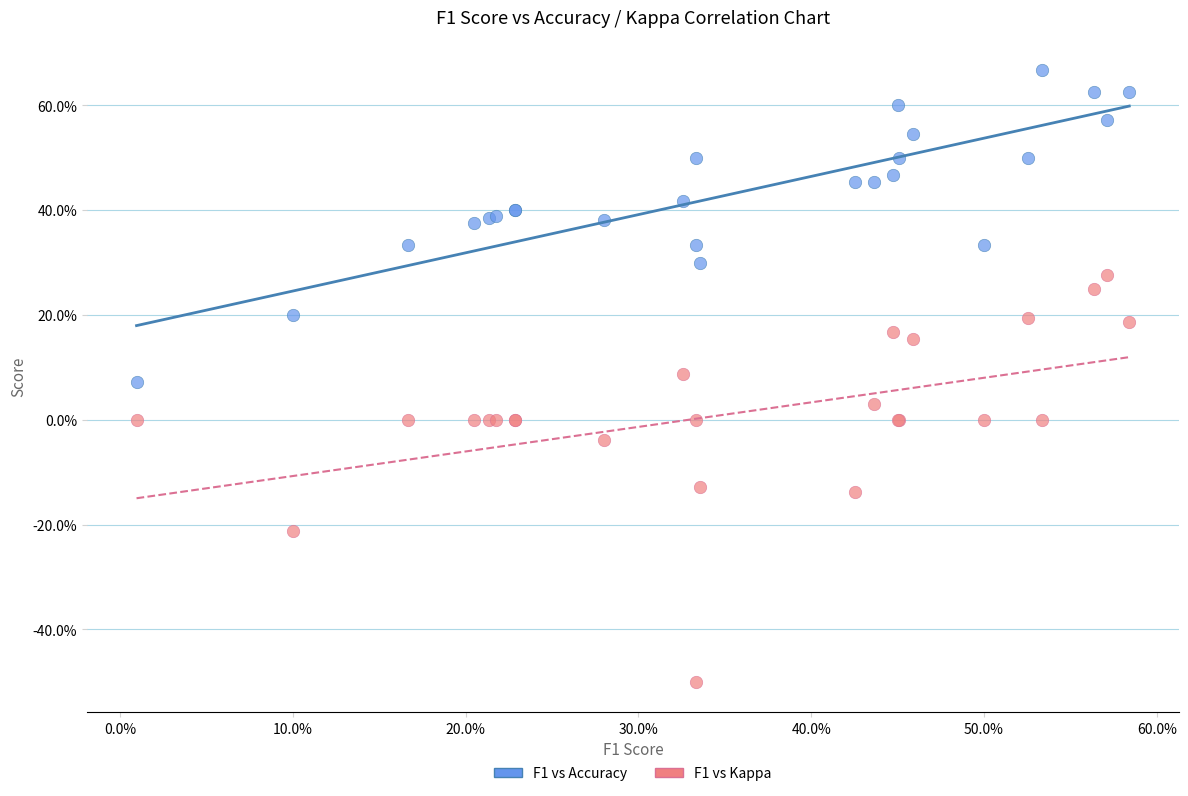

What are all the series names shown in the legend?

F1 vs Accuracy, F1 vs Kappa